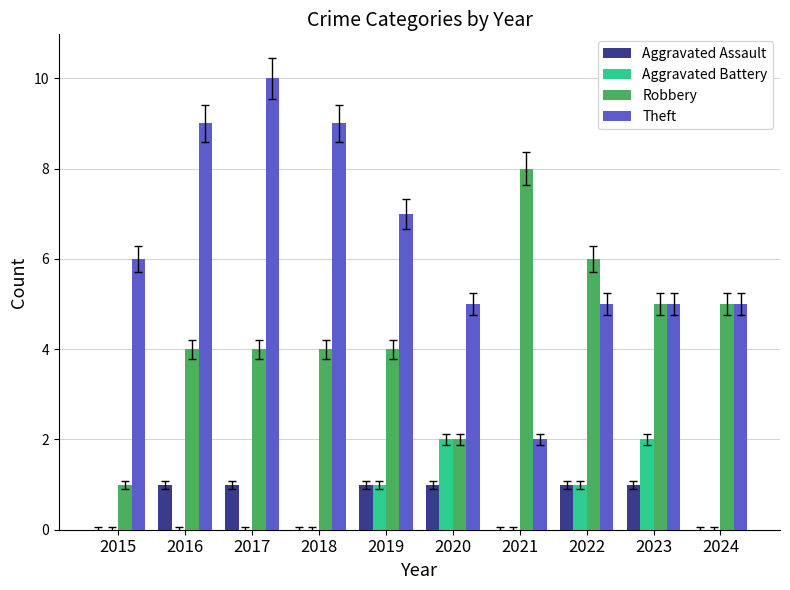

How many categories are shown in the chart?

10